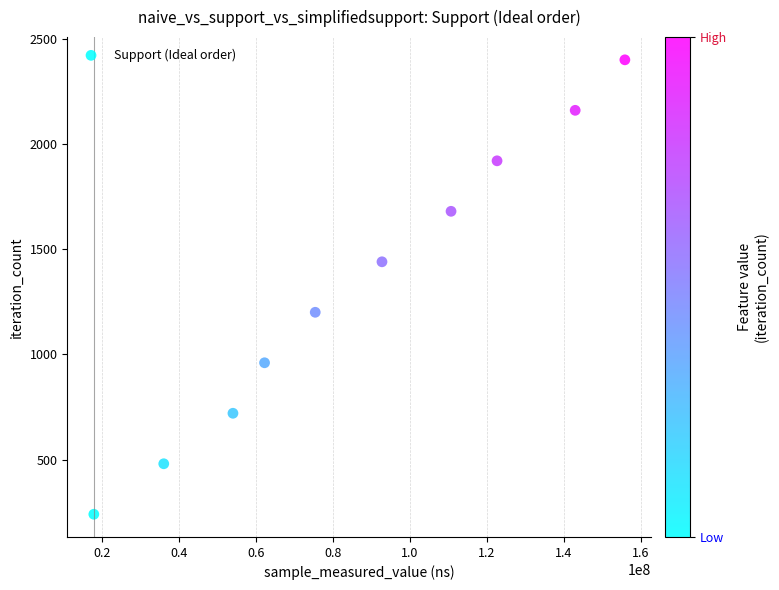

What is the average Y value?

1320